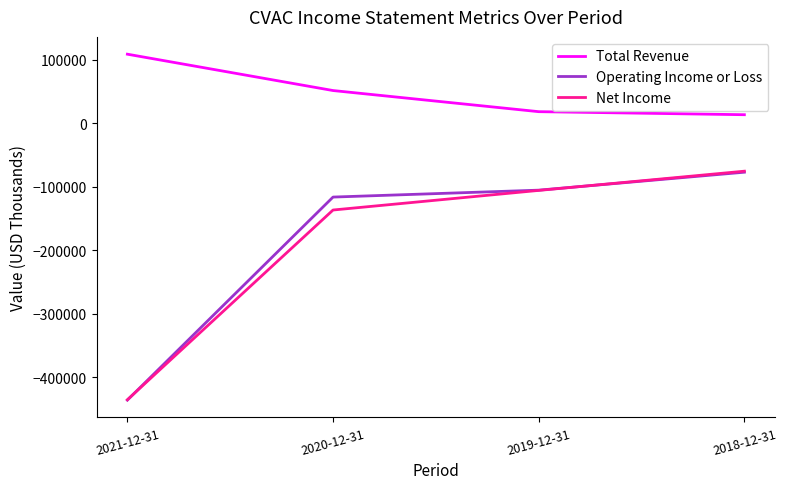

What is the difference between the Total Revenue values at 2020-12-31 and 2021-12-31?

57300